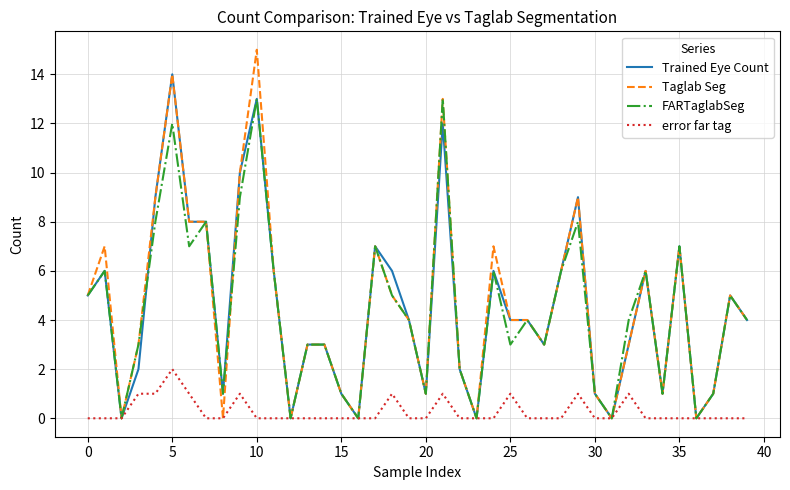

List the series in order of their peak value, lowest first.

error far tag, FARTaglabSeg, Trained Eye Count, Taglab Seg